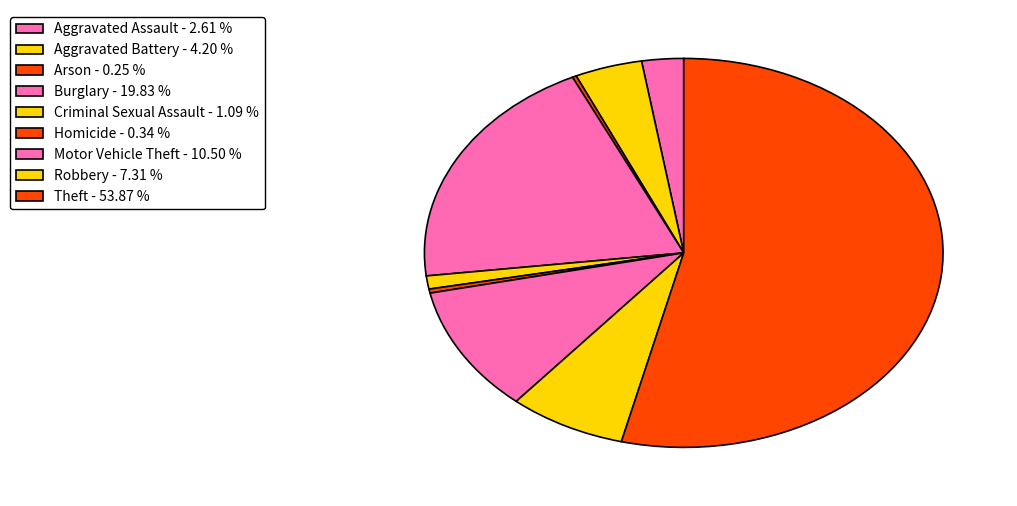

To the nearest percent, what percentage of the pie is Theft?

54%